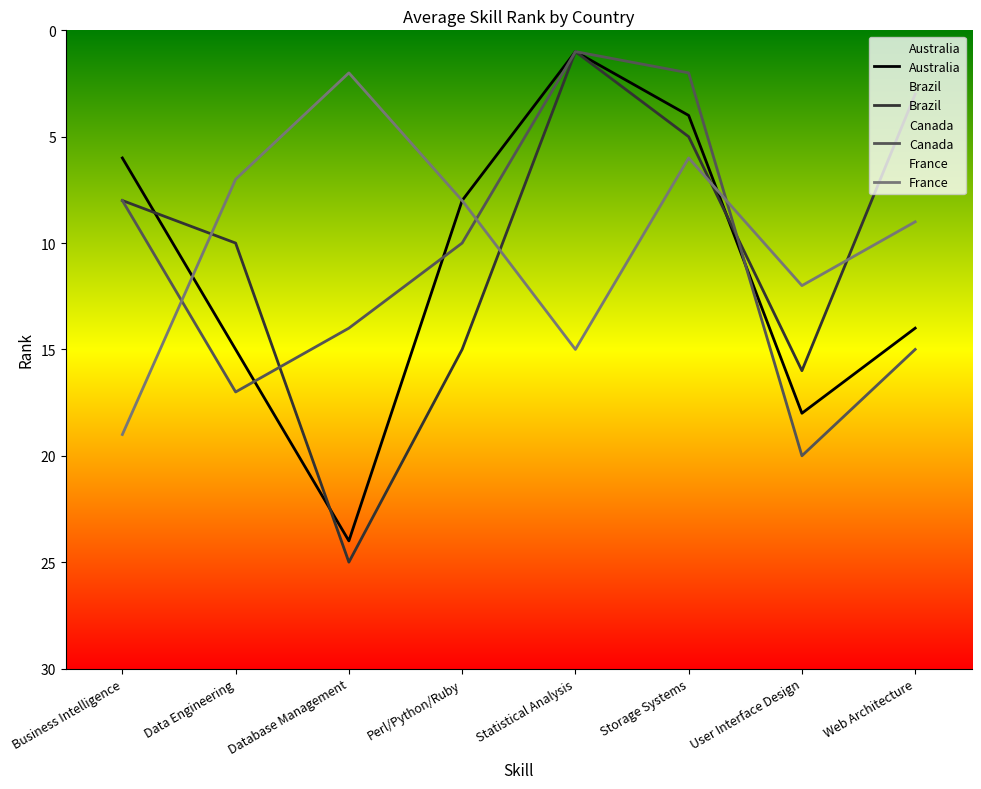

After their last crossing, which series has the higher values: France or Australia?

Australia